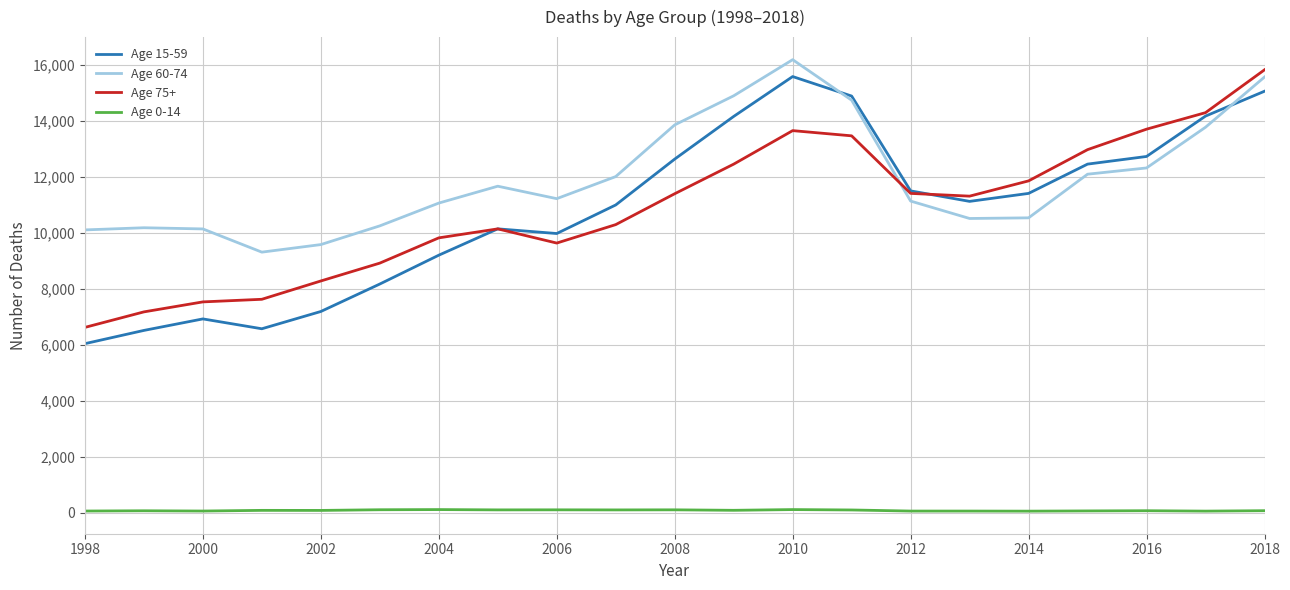

True or false: Age 0-14 and Age 15-59 intersect in this chart.

False